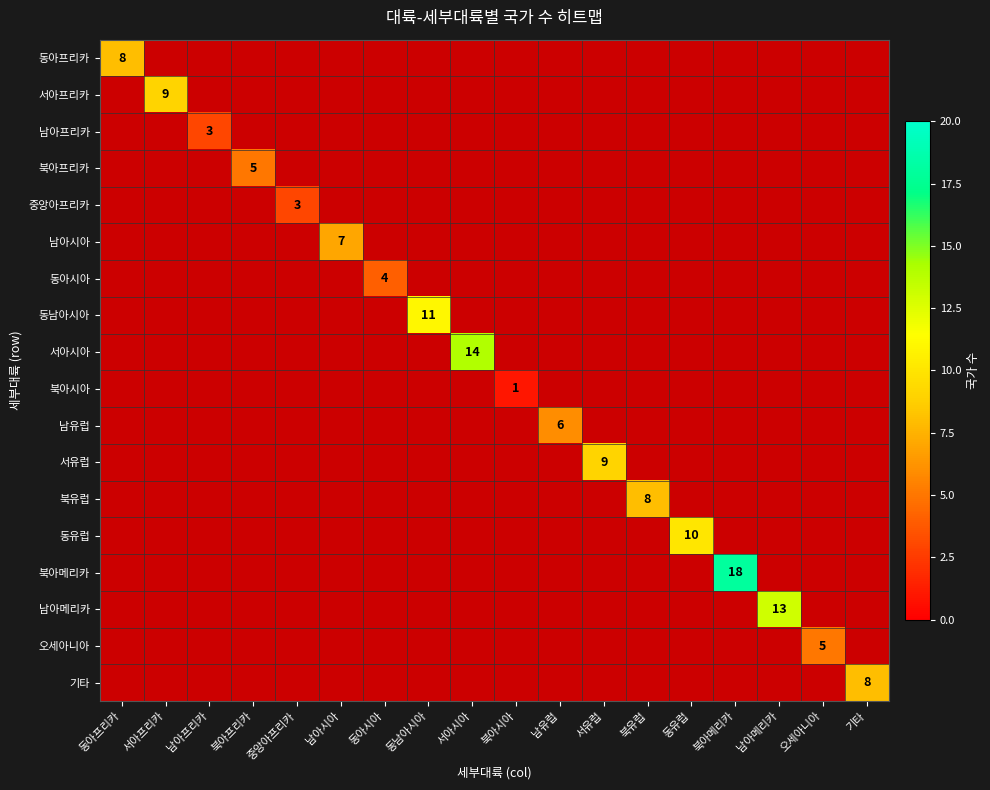

True or false: 서아시아 has a value of 0 at 동아시아.

True